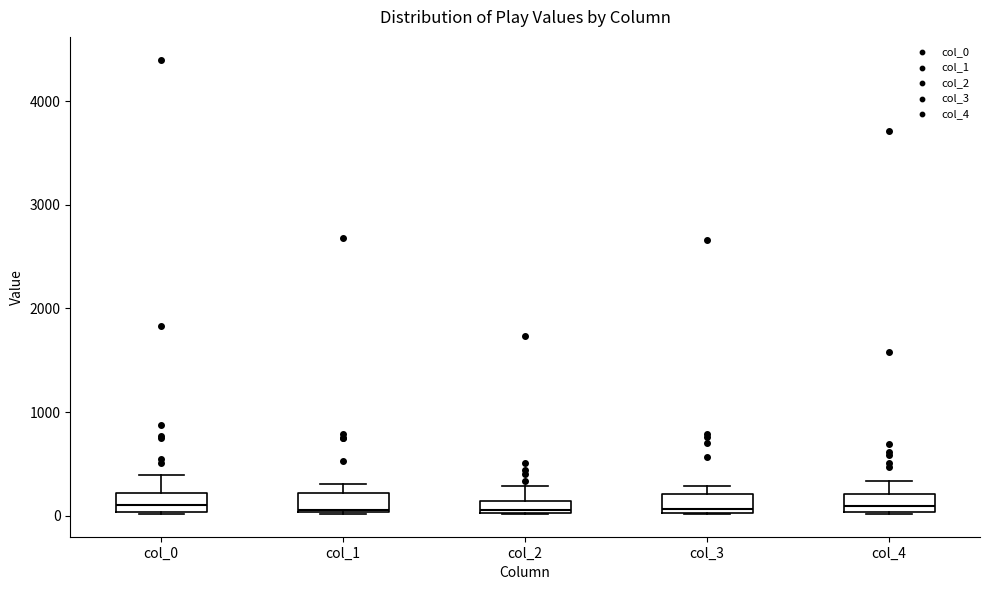

Where does the median line of the box for col_1 sit on the y-axis? The values are not printed on the chart, so give them approximately, as read against the axis.

100